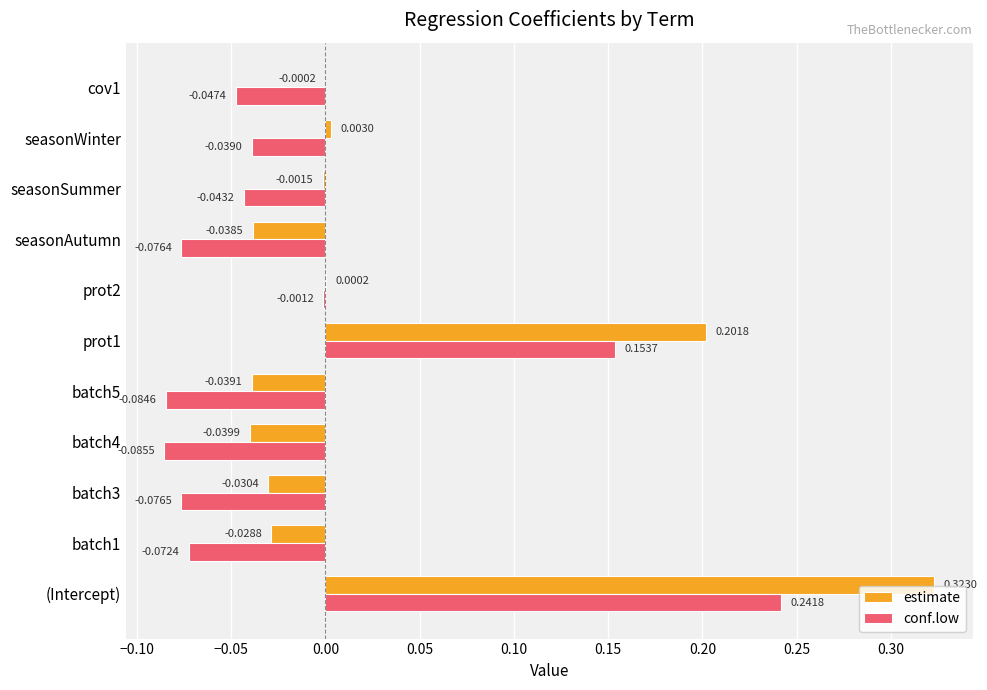

Which series changed the most between batch5 and seasonAutumn?

conf.low